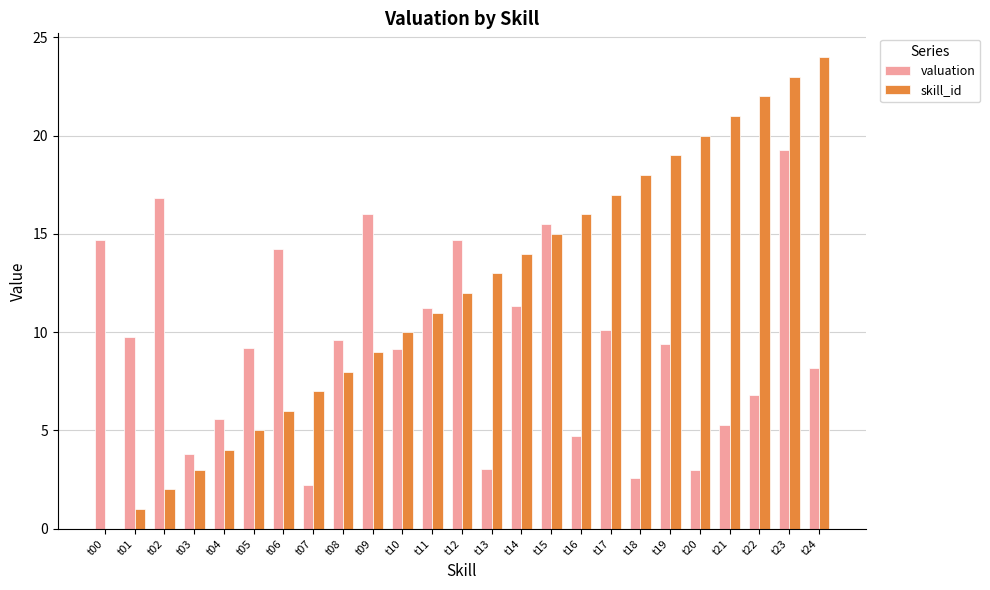

What is the difference between the valuation values at t00 and t06?

0.4